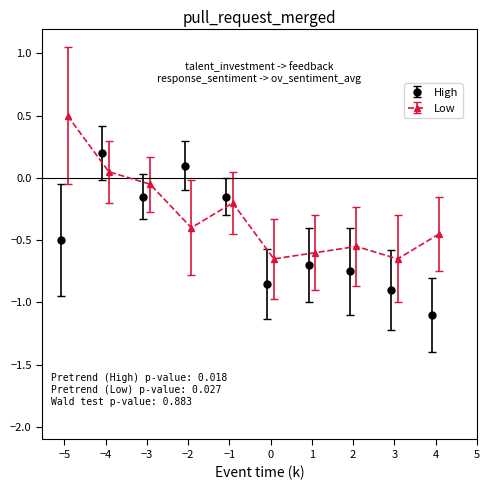

How many lines are shown in the chart?

2